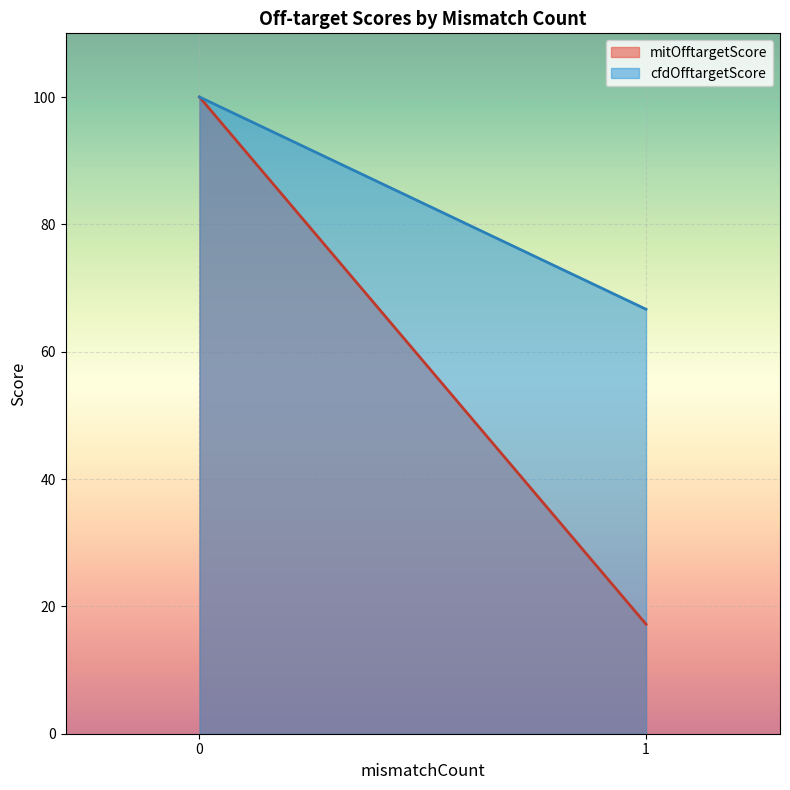

Between 0 and 1, which series saw the biggest shift?

mitOfftargetScore